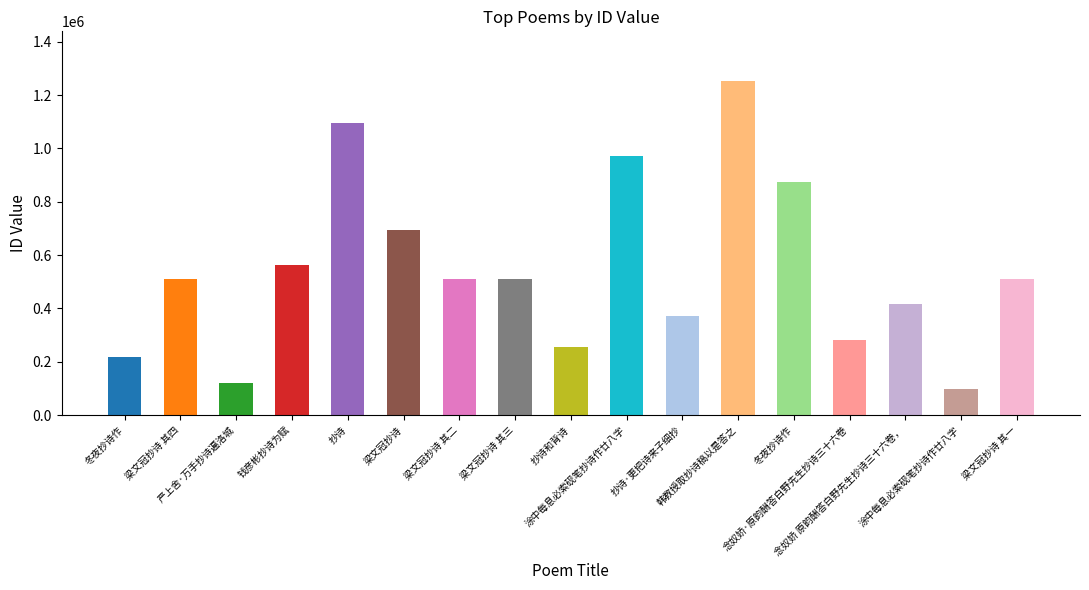

What is the label of the 6th bar from the right?

韩教授取抄诗稿以是答之